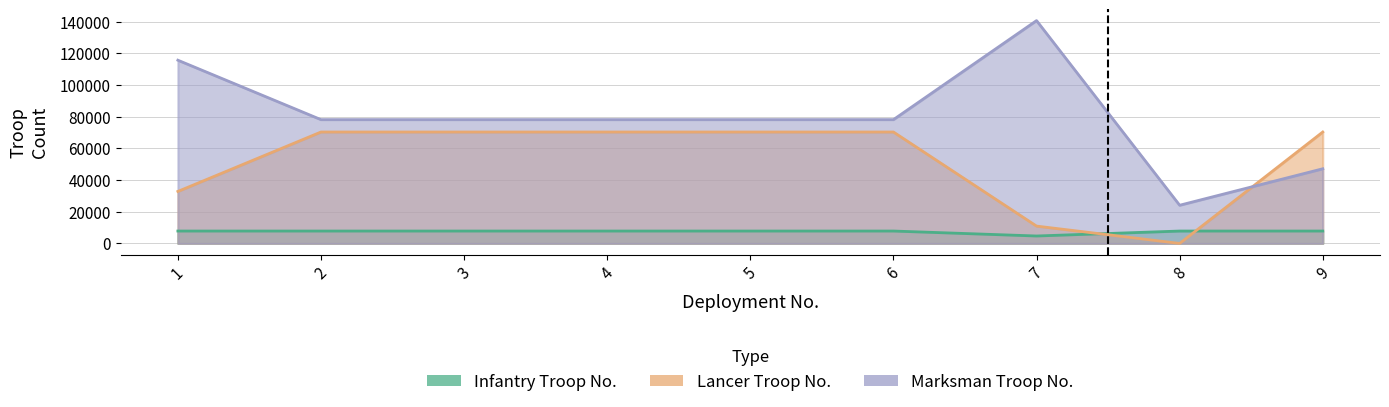

Is it true that Lancer Troop No. equals 29399 at 2?

False